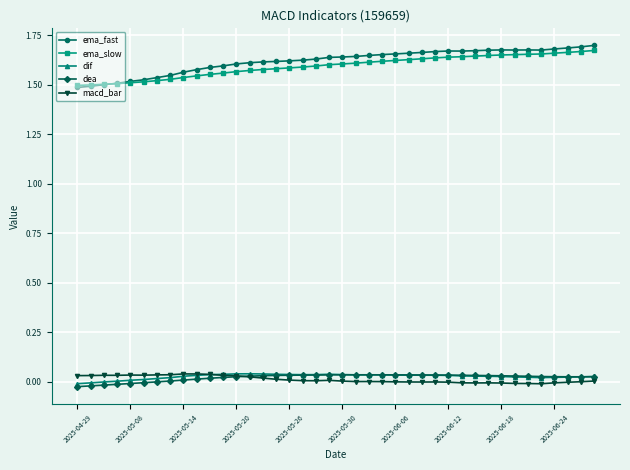

True or false: dea and ema_slow intersect in this chart.

False